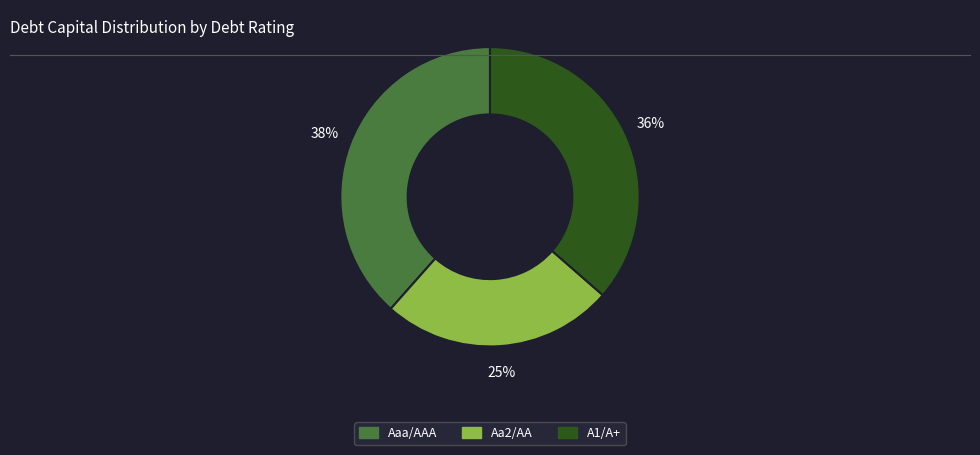

How many segments does this pie chart have?

3